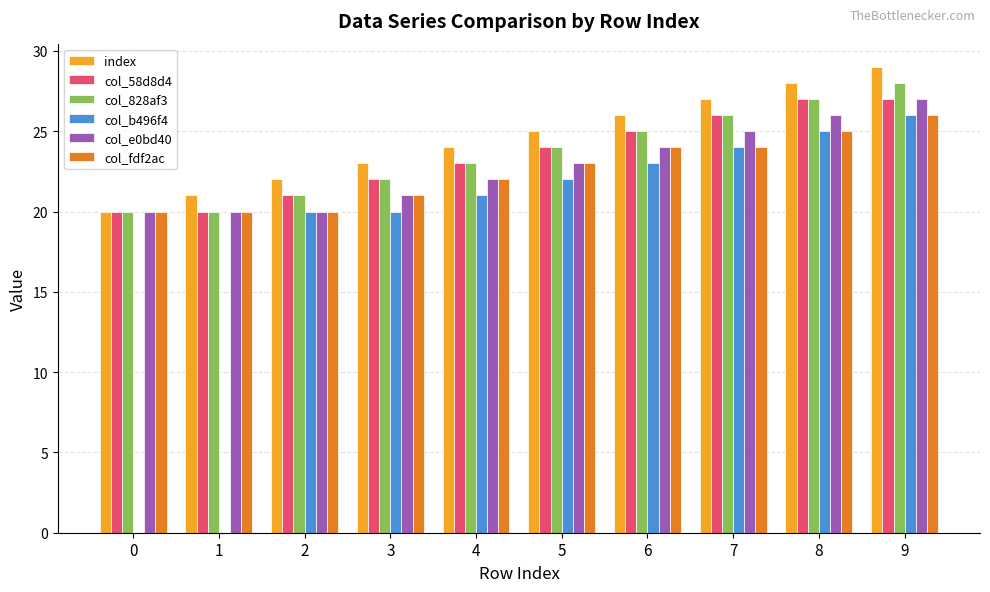

Reading right to left, extract all data points from this chart.

index: 29	28	27	26	25	24	23	22	21	20
col_58d8d4: 27	27	26	25	24	23	22	21	20	20
col_828af3: 28	27	26	25	24	23	22	21	20	20
col_b496f4: 26	25	24	23	22	21	20	20	0	0
col_e0bd40: 27	26	25	24	23	22	21	20	20	20
col_fdf2ac: 26	25	24	24	23	22	21	20	20	20